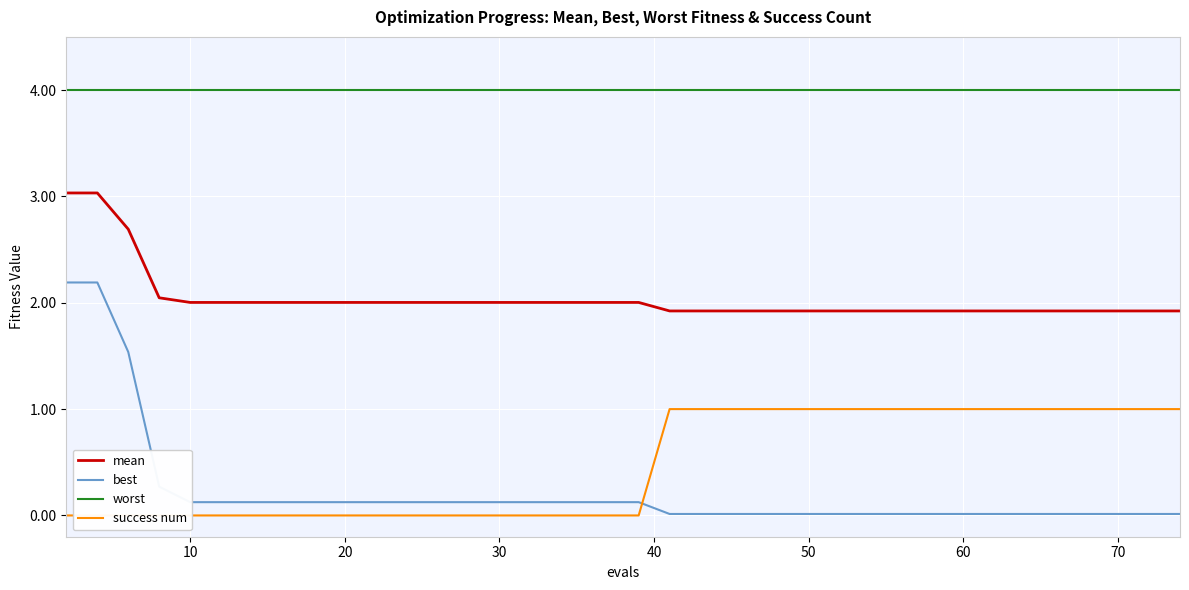

True or false: mean and best intersect in this chart.

False